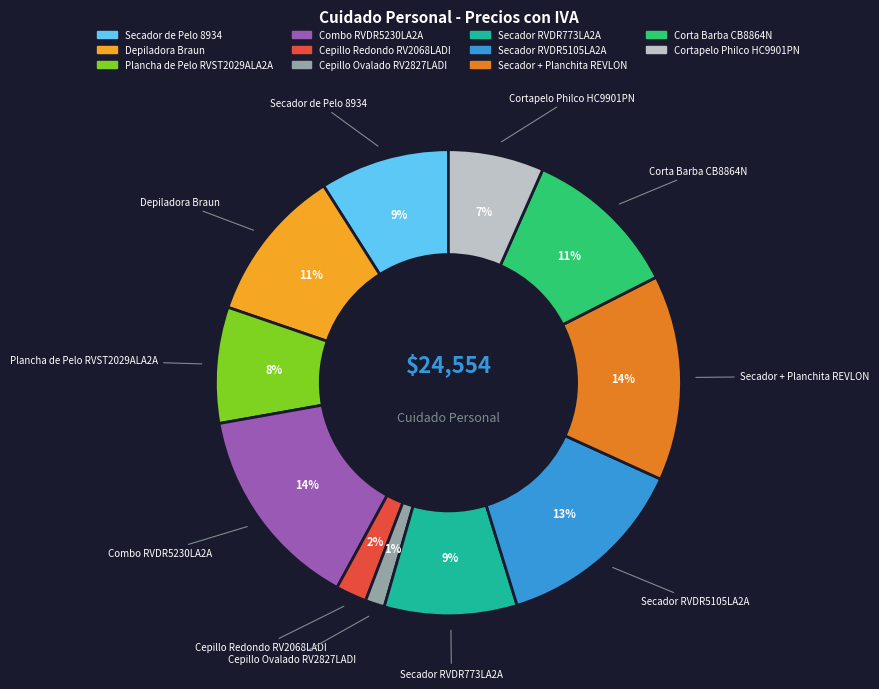

The Cepillo Redondo RV2068LADI slice represents 2% of the pie. True or false?

True